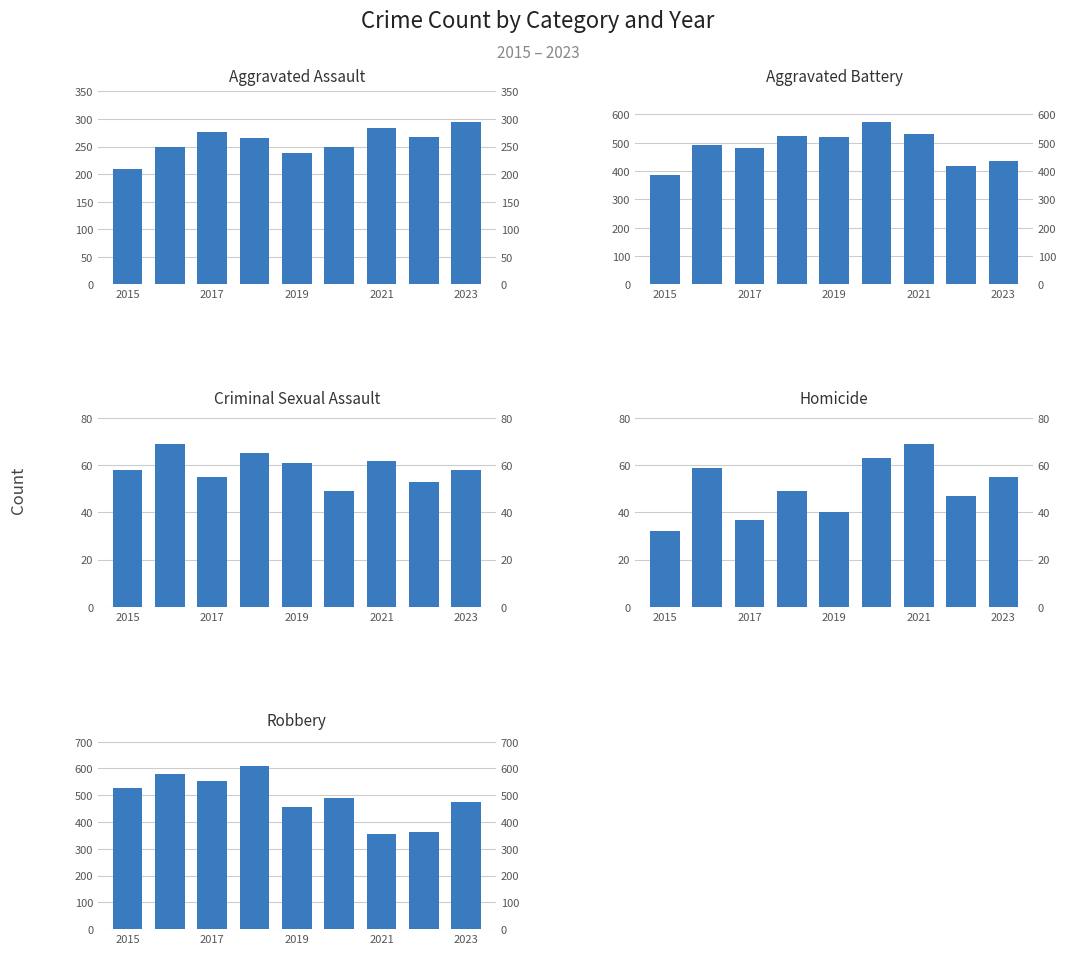

What is the value of the Aggravated Assault bar at the 6th from the left?

249